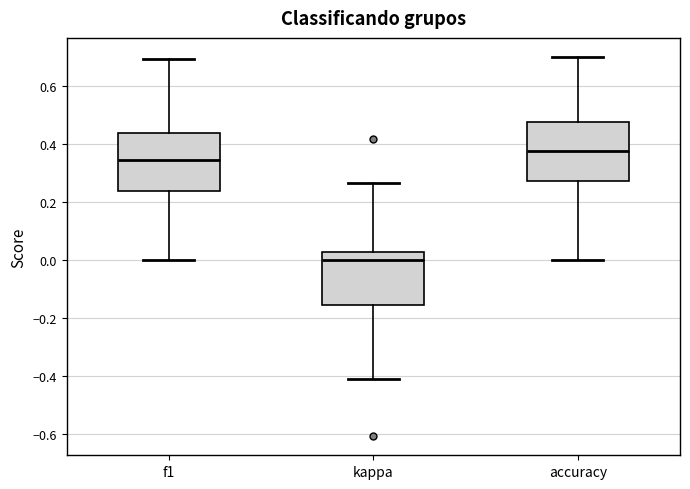

Where does the upper whisker of the box for accuracy end on the y-axis? The values are not printed on the chart, so give them approximately, as read against the axis.

0.70